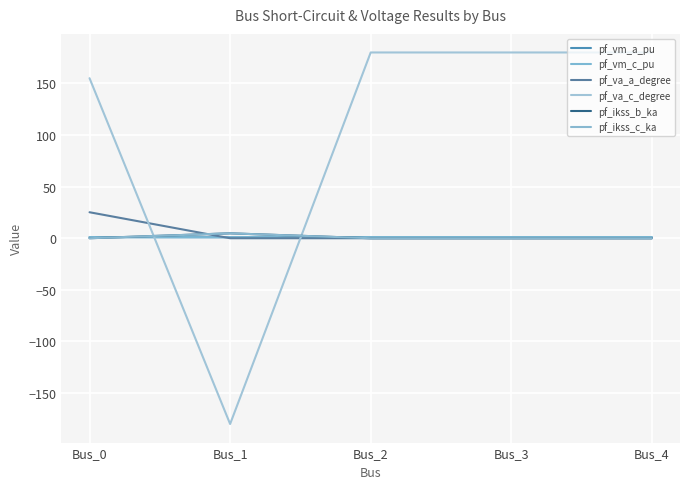

Does the chart have visible grid lines?

Yes